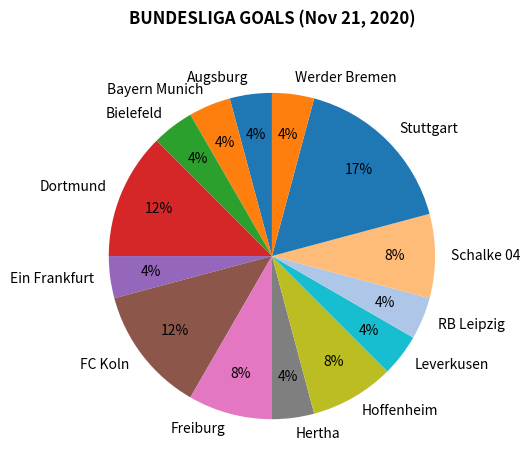

To the nearest percent, what percentage of the pie is Schalke 04?

8%